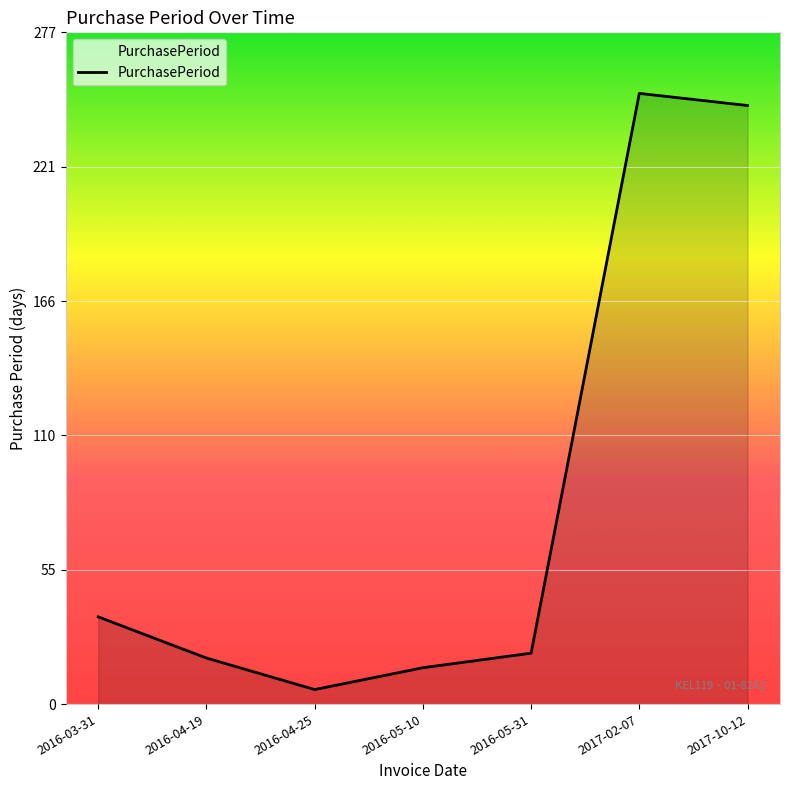

Count the number of data series in this chart.

1